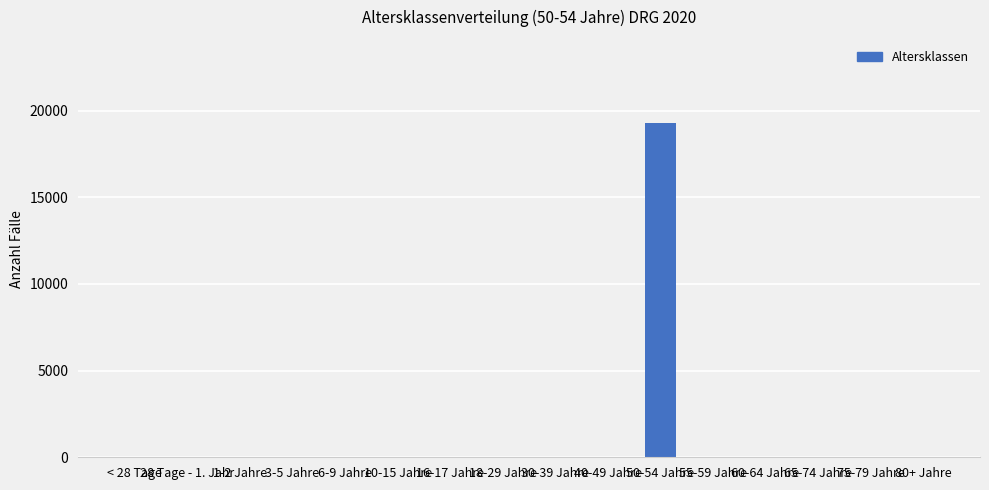

The value at 65-74 Jahre is 10461. True or false?

False